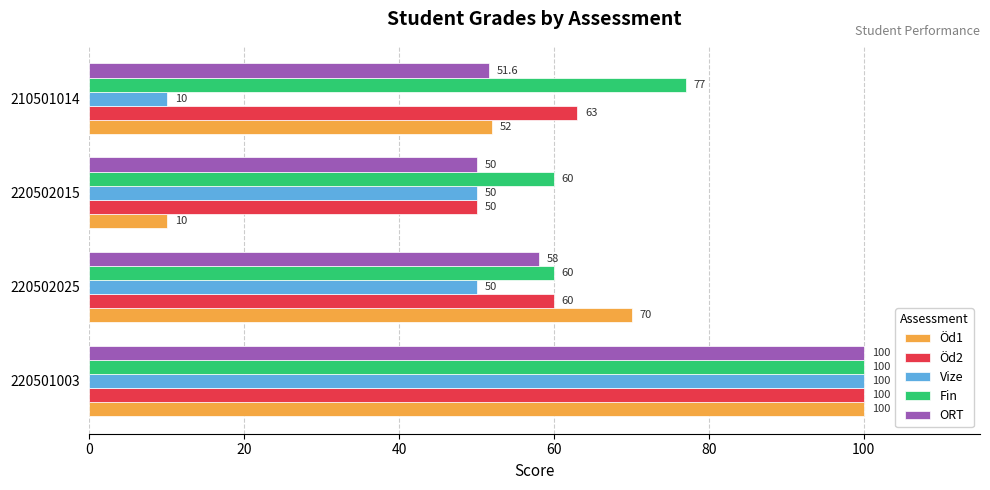

Which series has the largest total across all categories?

Fin